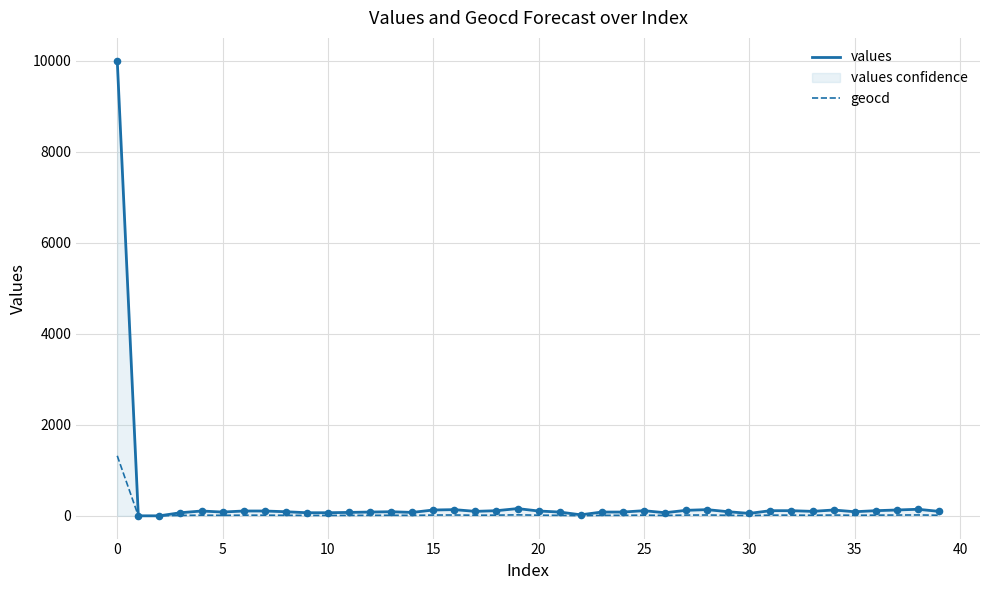

Which series has the largest total across all categories?

values